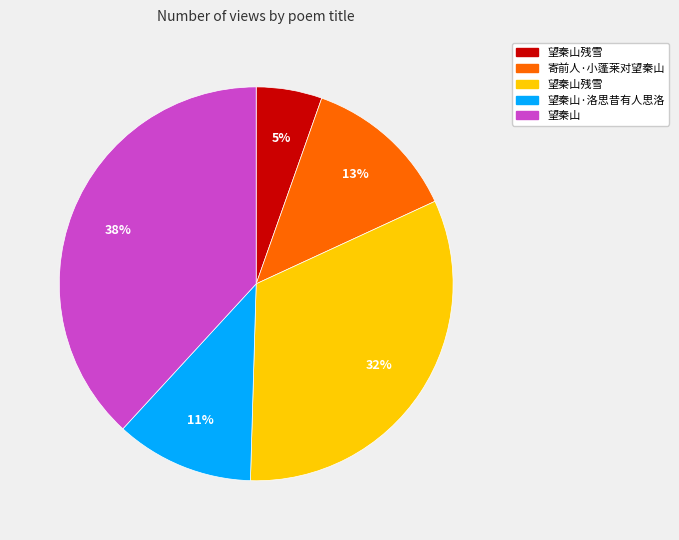

Count the number of slices in the pie.

5